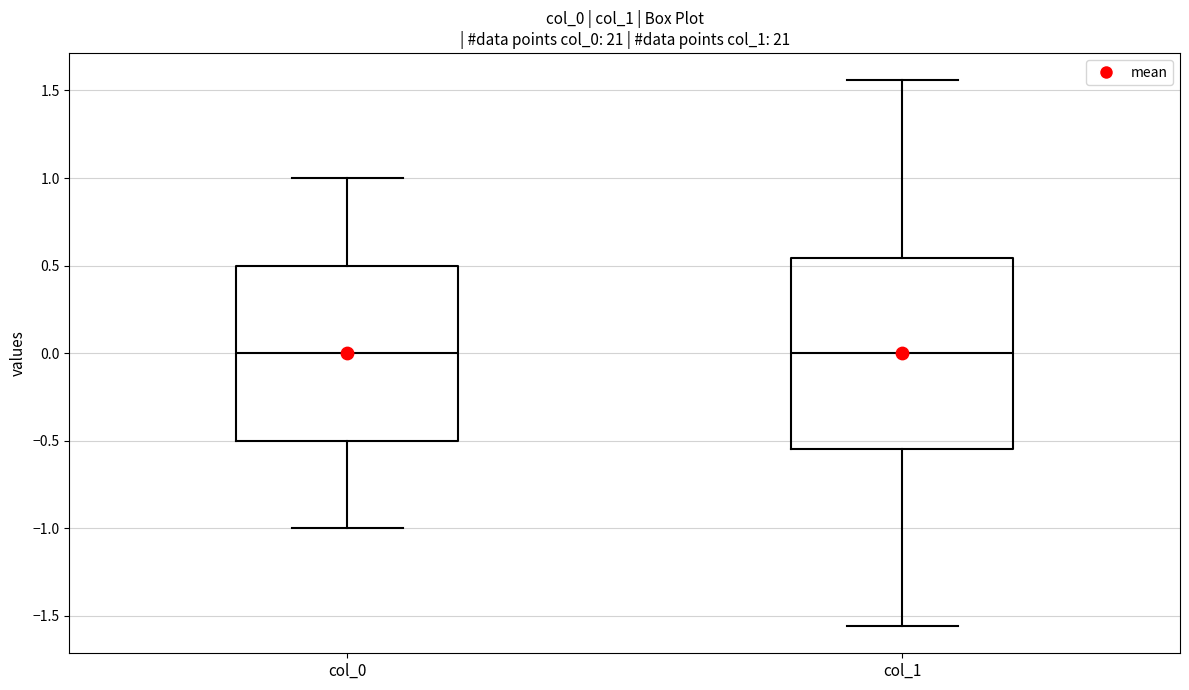

Comparing the boxes themselves (not the whiskers), which one is the tallest?

col_1